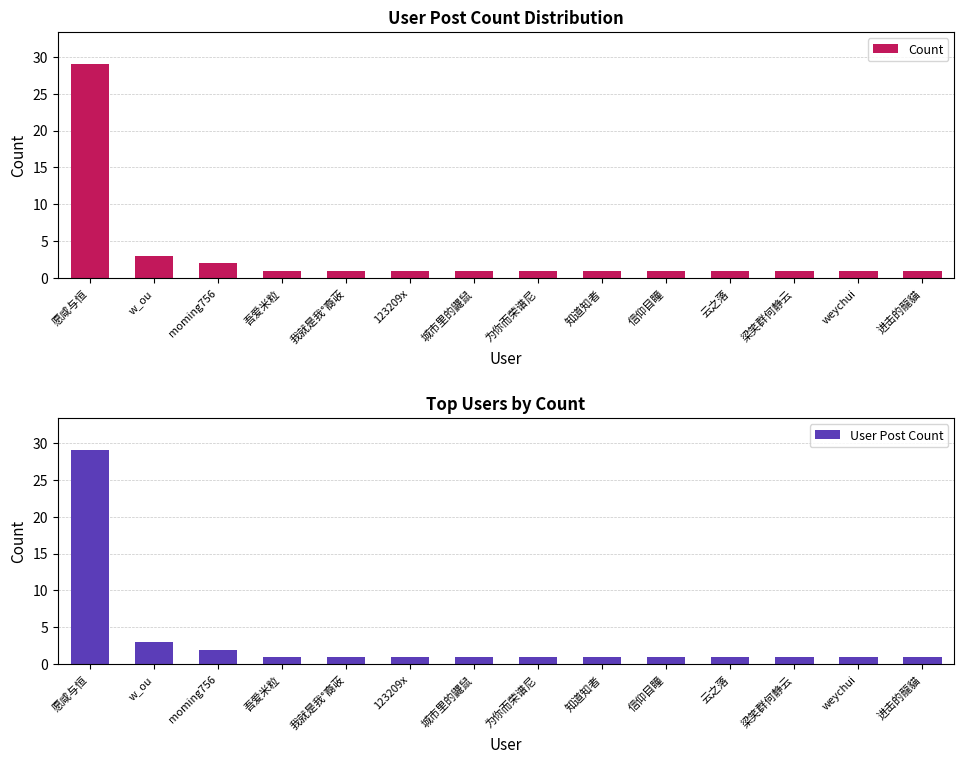

What is the difference between the User Post Count values at weychui and w_ou?

2